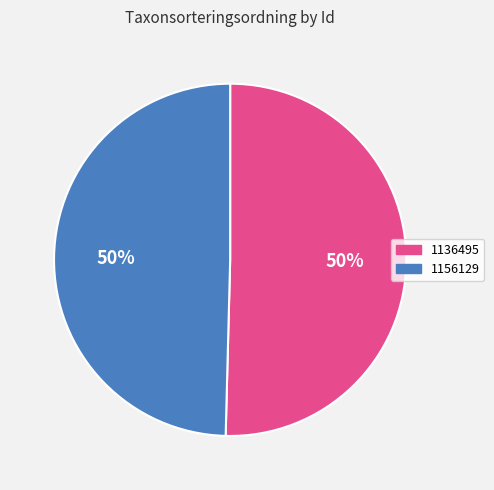

To the nearest percent, what portion does 1136495 represent?

50%